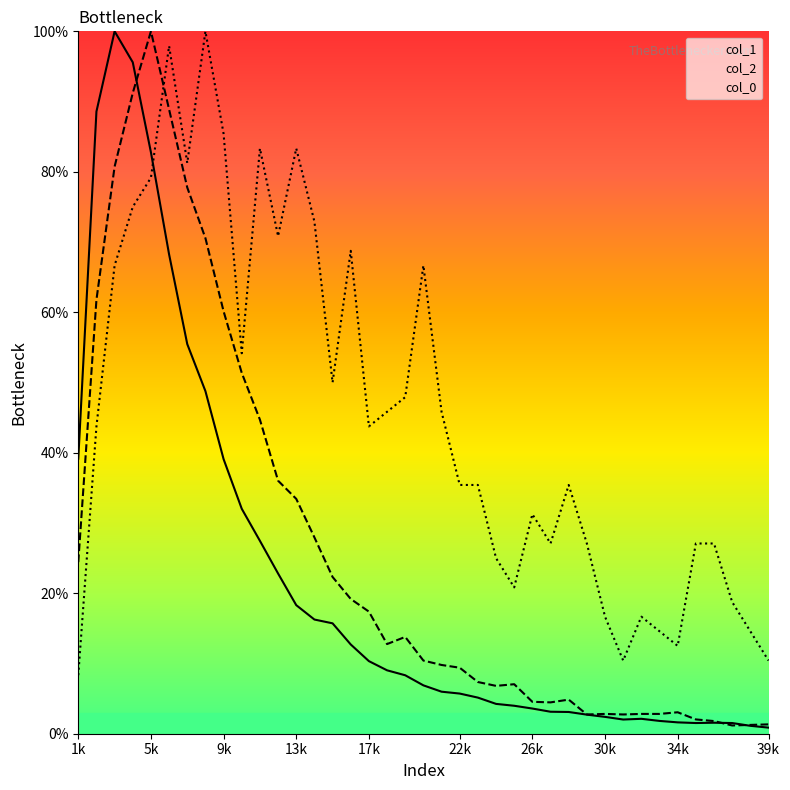

True or false: col_0 and col_1 intersect in this chart.

True